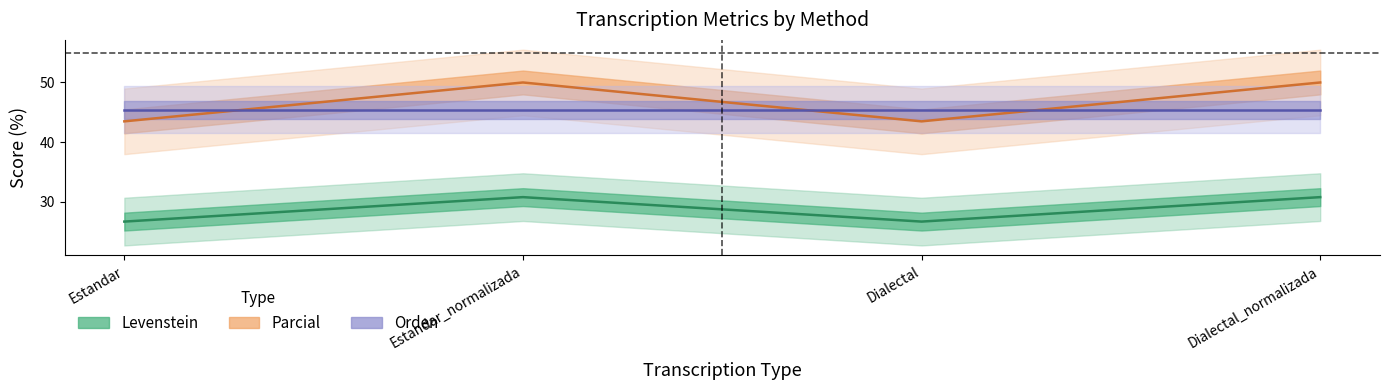

Is it true that Parcial equals 22.5 at Estandar_normalizada?

False